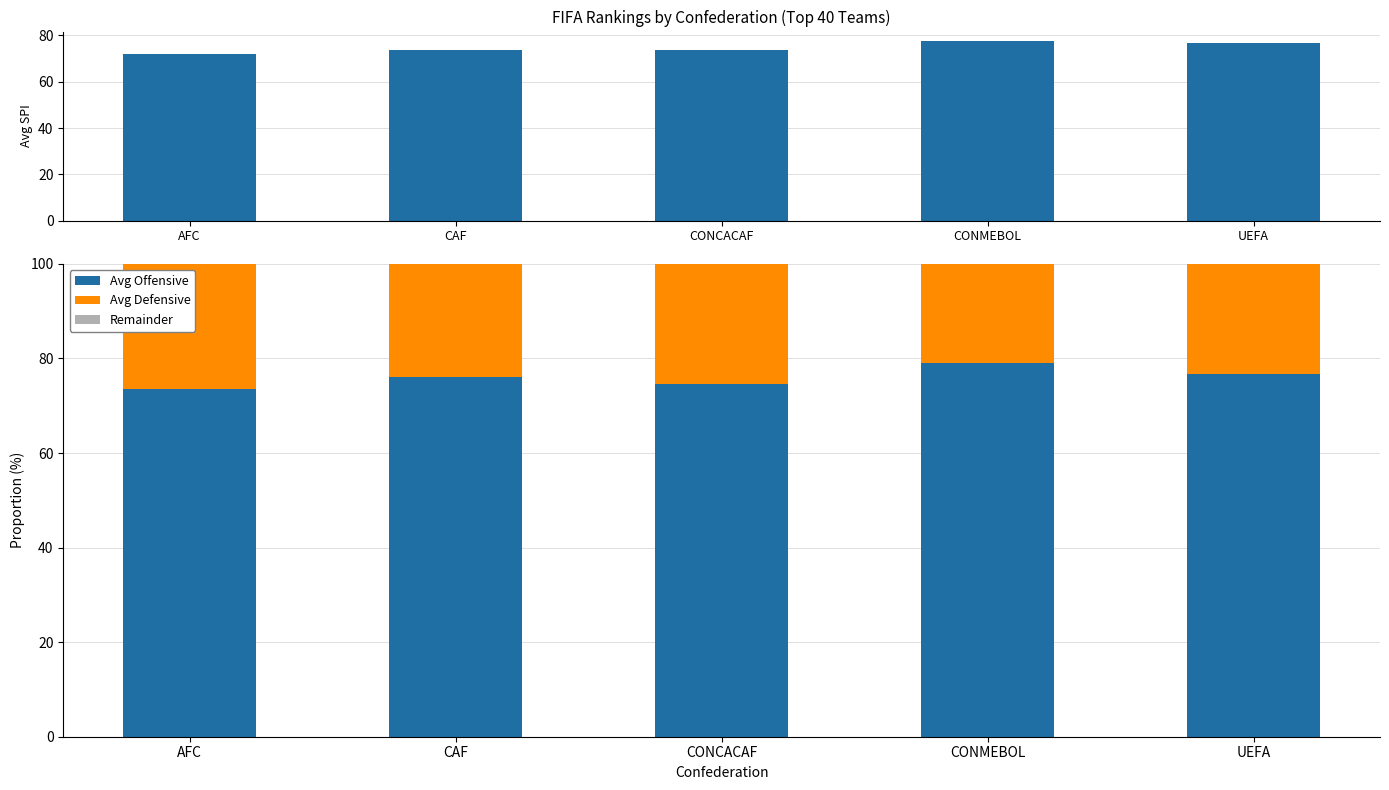

What is the difference between the Avg Offensive values at CONMEBOL and CAF?

3.0